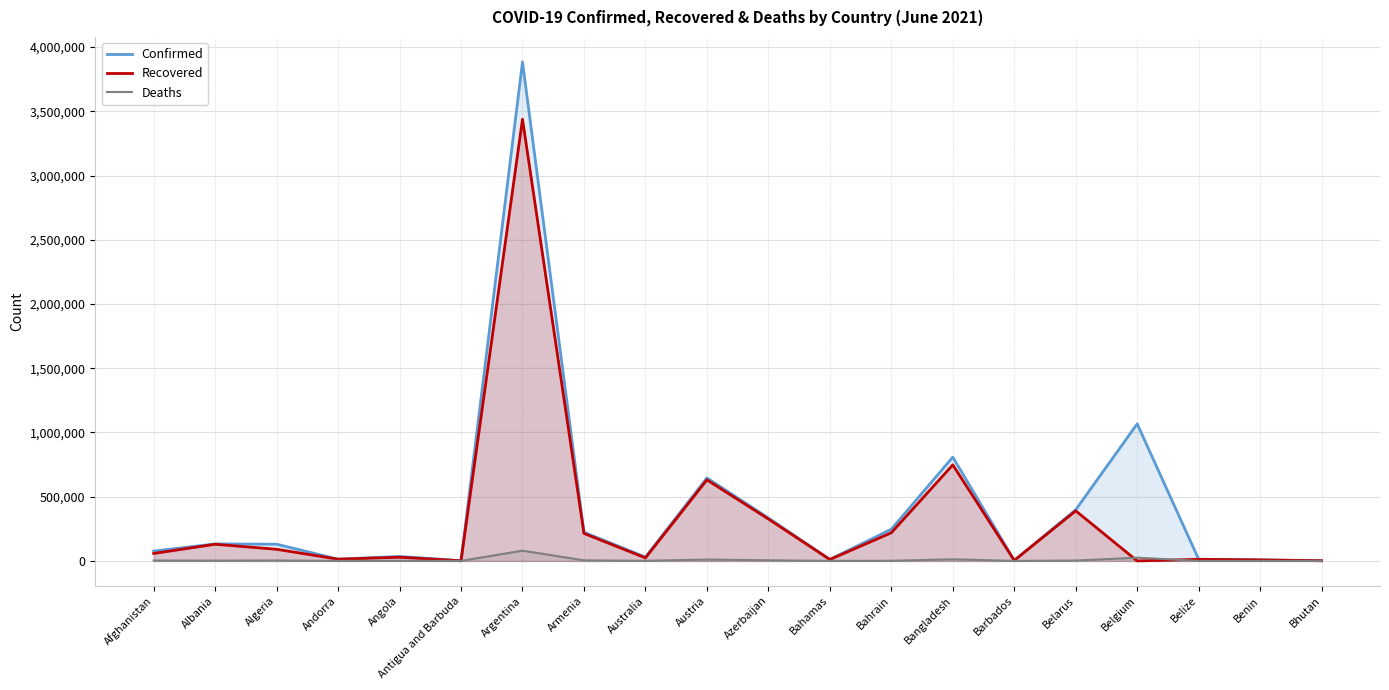

Reading left to right, transcribe all the data shown in this chart.

Confirmed: Afghanistan=76628	Albania=132360	Algeria=129976	Andorra=13758	Angola=35140	Antigua and Barbuda=1262	Argentina=3884447	Armenia=223050	Australia=30150	Austria=646167	Azerbaijan=334539	Bahamas=11930	Bahrain=246658	Bangladesh=807867	Barbados=4026	Belarus=398052	Belgium=1066957	Belize=12840	Benin=8082	Bhutan=1669
Recovered: Afghanistan=58144	Albania=129566	Algeria=90517	Andorra=13527	Angola=28646	Antigua and Barbuda=1213	Argentina=3438437	Armenia=214059	Australia=23601	Austria=631138	Azerbaijan=326269	Bahamas=10932	Bahrain=219108	Bangladesh=747758	Barbados=3922	Belarus=389929	Belgium=0	Belize=12434	Benin=7893	Bhutan=1327
Deaths: Afghanistan=3068	Albania=2451	Algeria=3497	Andorra=127	Angola=784	Antigua and Barbuda=42	Argentina=79873	Armenia=4452	Australia=910	Austria=10631	Azerbaijan=4933	Bahamas=232	Bahrain=1050	Bangladesh=12758	Barbados=47	Belarus=2892	Belgium=24995	Belize=325	Benin=102	Bhutan=1